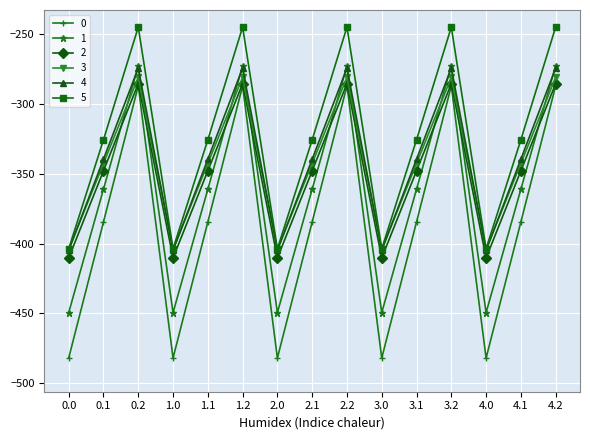

Where do 1 and 2 first cross each other?

0.1 and 0.2